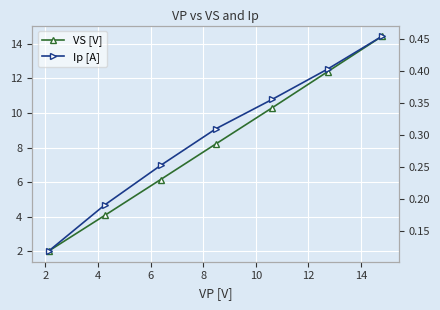

Is the value of Ip [A] at 2 greater than the value of VS [V] at 12?

No